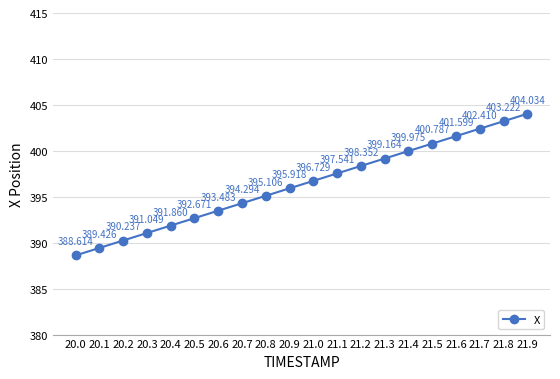

At which label is the value closest to 396?

20.9